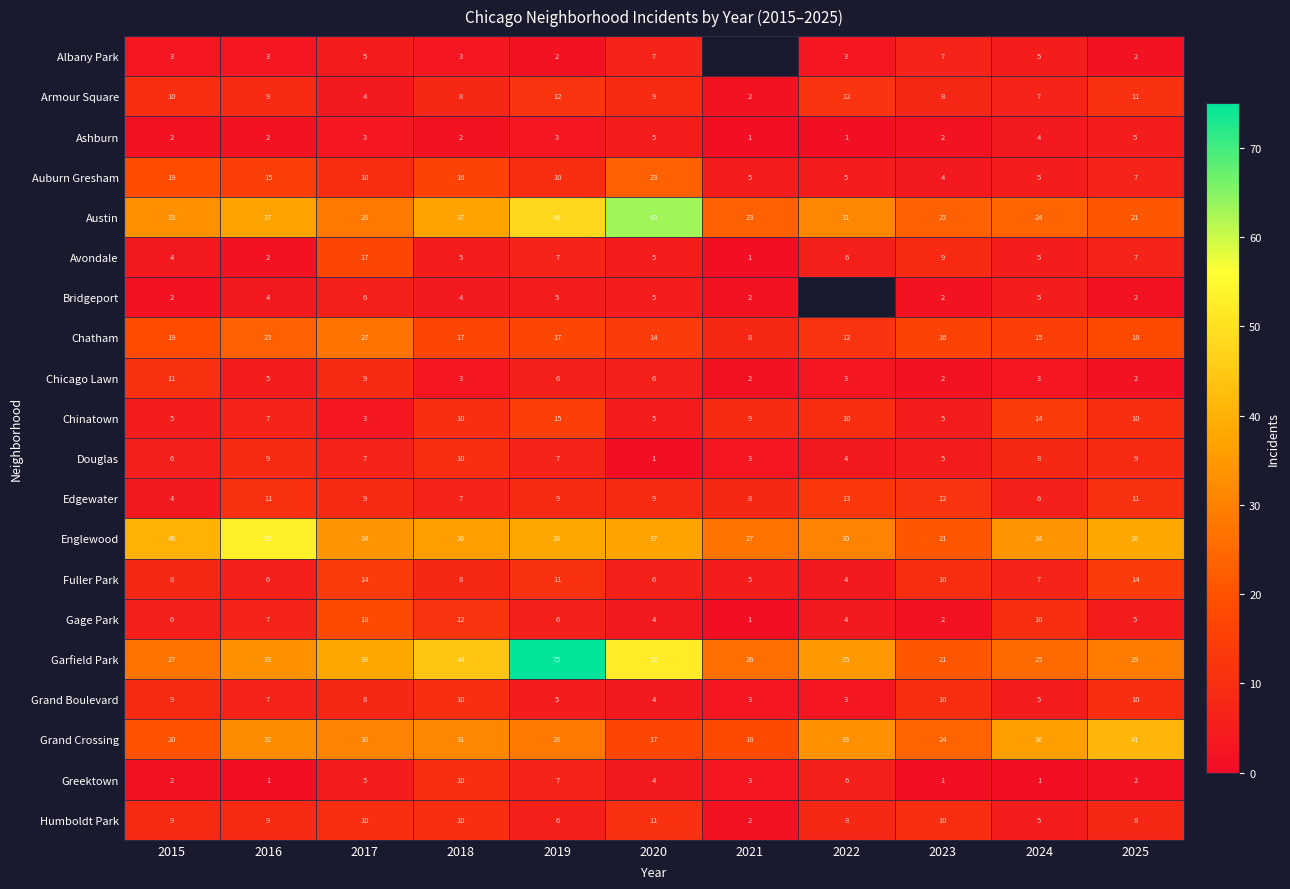

At which label is Greektown closest to 5?

2017